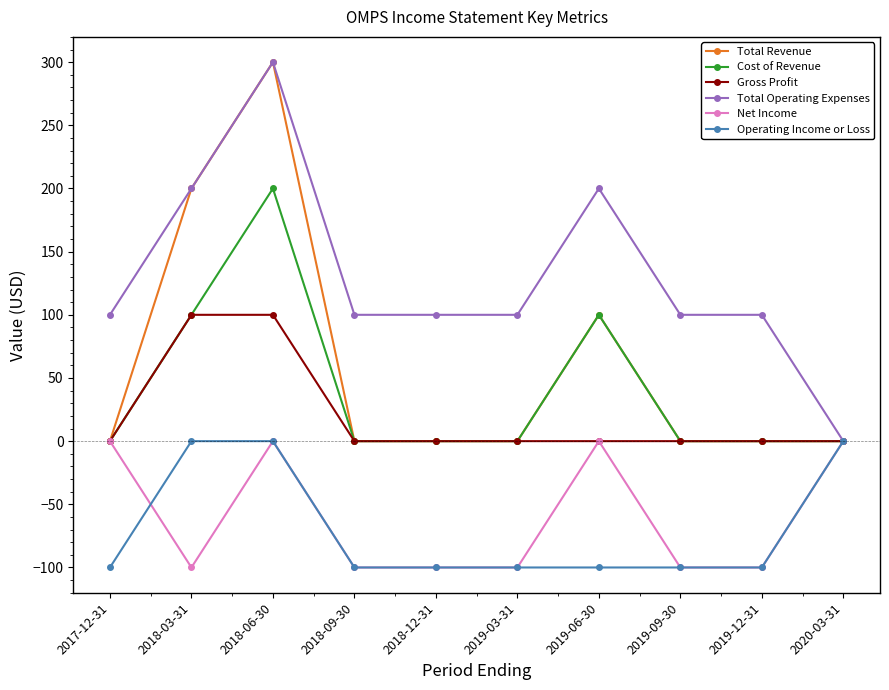

The value of Cost of Revenue at 2018-03-31 is 100. True or false?

True